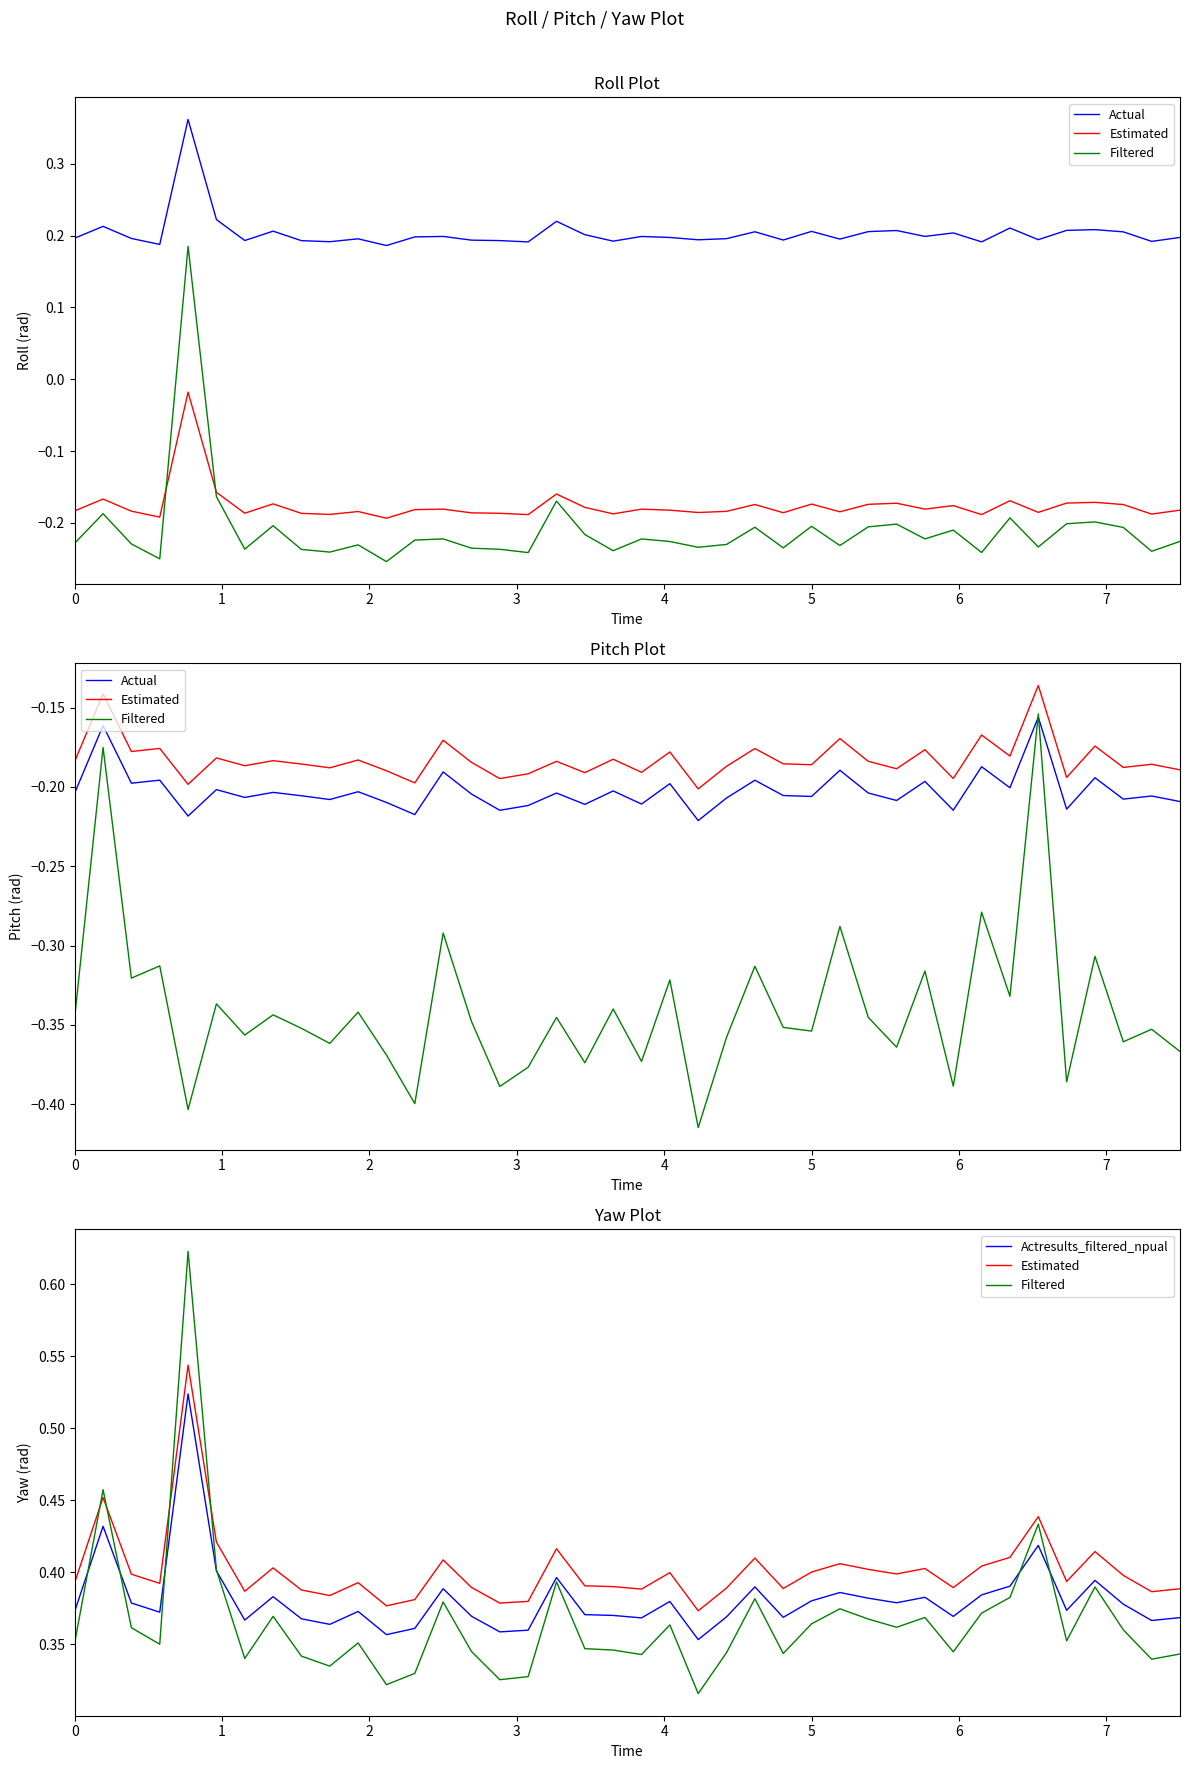

Reading left to right, what are all the values shown in this chart?

Actual: -0.2	-0.2	-0.2	-0.2	-0.2	-0.2	-0.2	-0.2	-0.2	-0.2	-0.2	-0.2	-0.2	-0.2	-0.2	-0.2	-0.2	-0.2	-0.2	-0.2	-0.2	-0.2	-0.2	-0.2	-0.2	-0.2	-0.2	-0.2	-0.2	-0.2	-0.2	-0.2	-0.2	-0.2	-0.2	-0.2	-0.2	-0.2	-0.2	-0.2
Estimated: 0.4	0.5	0.4	0.4	0.5	0.4	0.4	0.4	0.4	0.4	0.4	0.4	0.4	0.4	0.4	0.4	0.4	0.4	0.4	0.4	0.4	0.4	0.4	0.4	0.4	0.4	0.4	0.4	0.4	0.4	0.4	0.4	0.4	0.4	0.4	0.4	0.4	0.4	0.4	0.4
Filtered: 0.4	0.5	0.4	0.3	0.6	0.4	0.3	0.4	0.3	0.3	0.4	0.3	0.3	0.4	0.3	0.3	0.3	0.4	0.3	0.3	0.3	0.4	0.3	0.3	0.4	0.3	0.4	0.4	0.4	0.4	0.4	0.3	0.4	0.4	0.4	0.4	0.4	0.4	0.3	0.3
Actresults_filtered_npual: 0.4	0.4	0.4	0.4	0.5	0.4	0.4	0.4	0.4	0.4	0.4	0.4	0.4	0.4	0.4	0.4	0.4	0.4	0.4	0.4	0.4	0.4	0.4	0.4	0.4	0.4	0.4	0.4	0.4	0.4	0.4	0.4	0.4	0.4	0.4	0.4	0.4	0.4	0.4	0.4